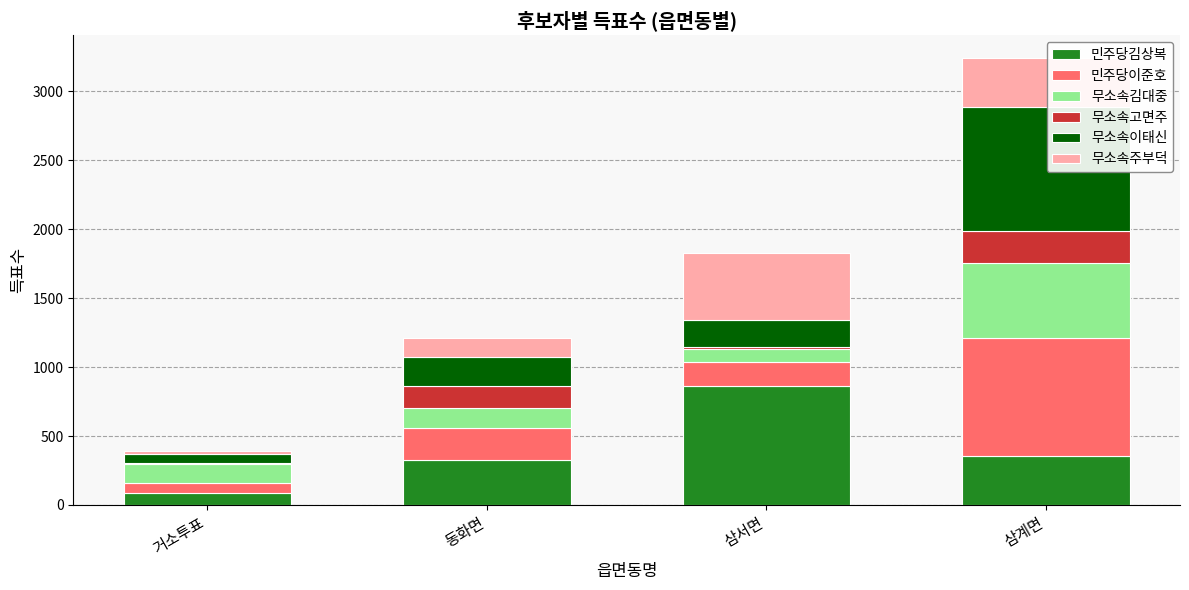

Are the bars grouped side by side (vs. stacked)?

No